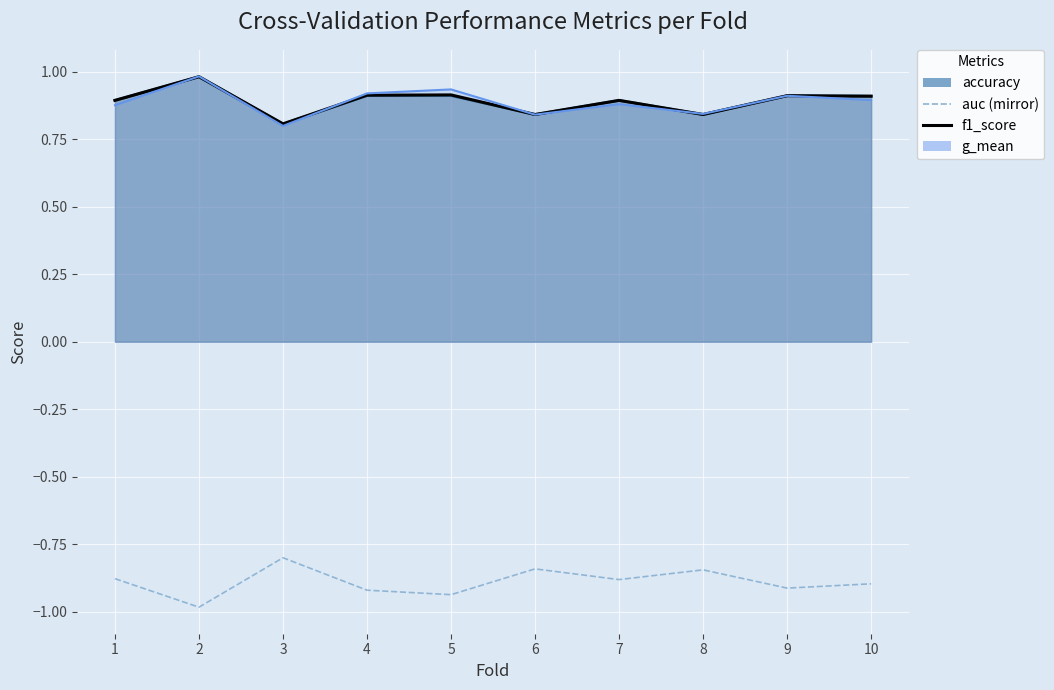

Where is the first local maximum?

3